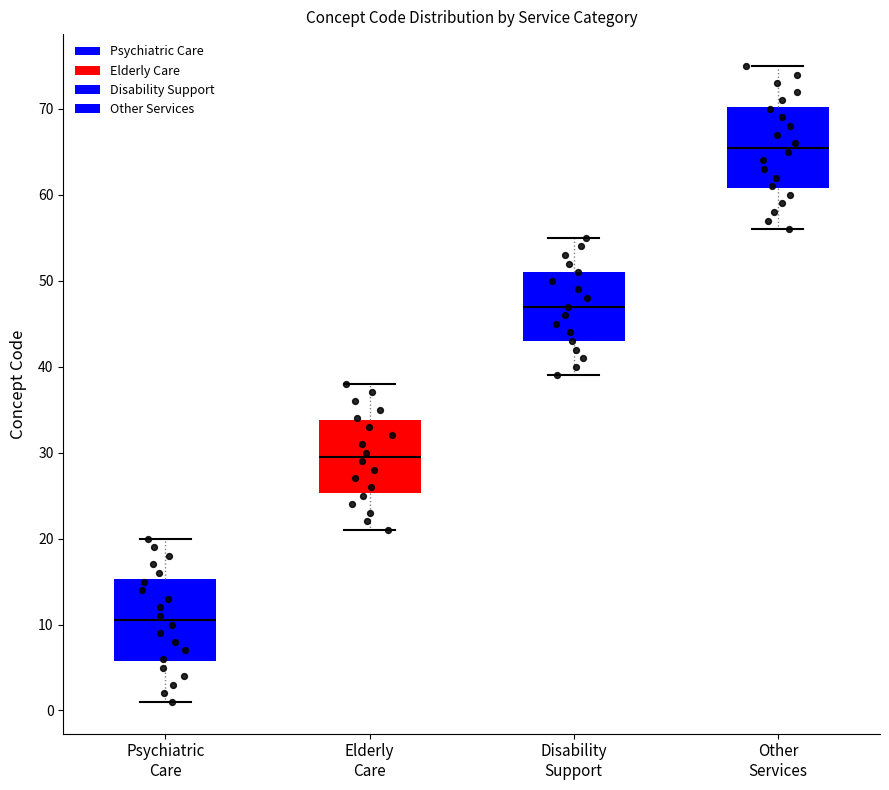

Reading left to right, read every box against the y-axis: the position of its median line, the range the box covers, and the ends of its whiskers. The values are not printed on the chart, so give them approximately, as read against the axis.

Psychiatric Care: median 11, box 6 to 15, whiskers 1 to 20
Elderly Care: median 30, box 25 to 34, whiskers 21 to 38
Disability Support: median 47, box 43 to 51, whiskers 39 to 55
Other Services: median 66, box 61 to 70, whiskers 56 to 75